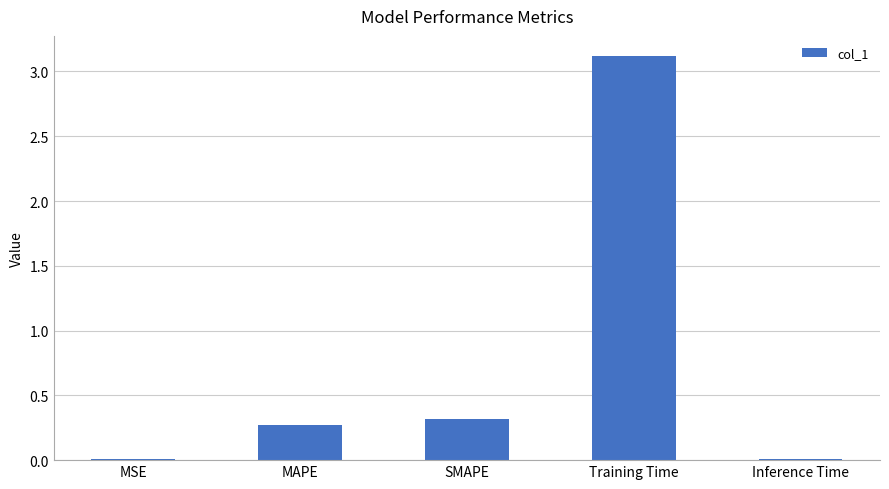

Does the chart contain stacked bars?

No